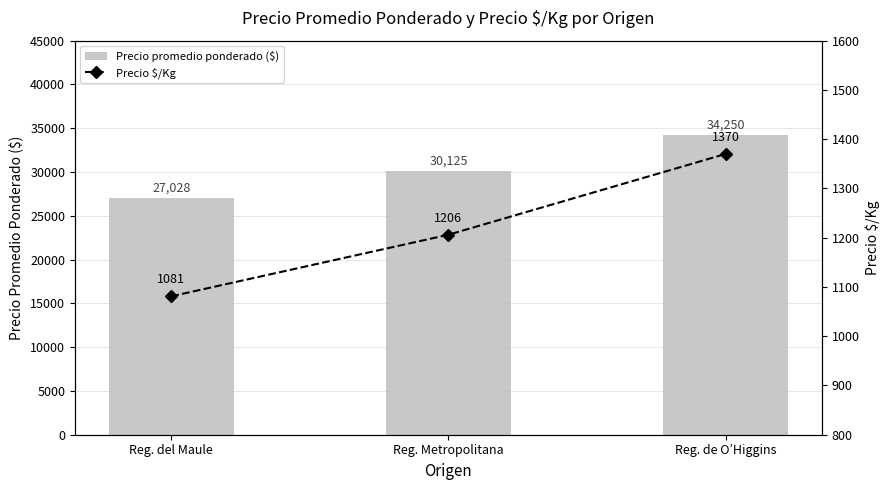

What is the total value across all series at Reg. de O’Higgins?

35620